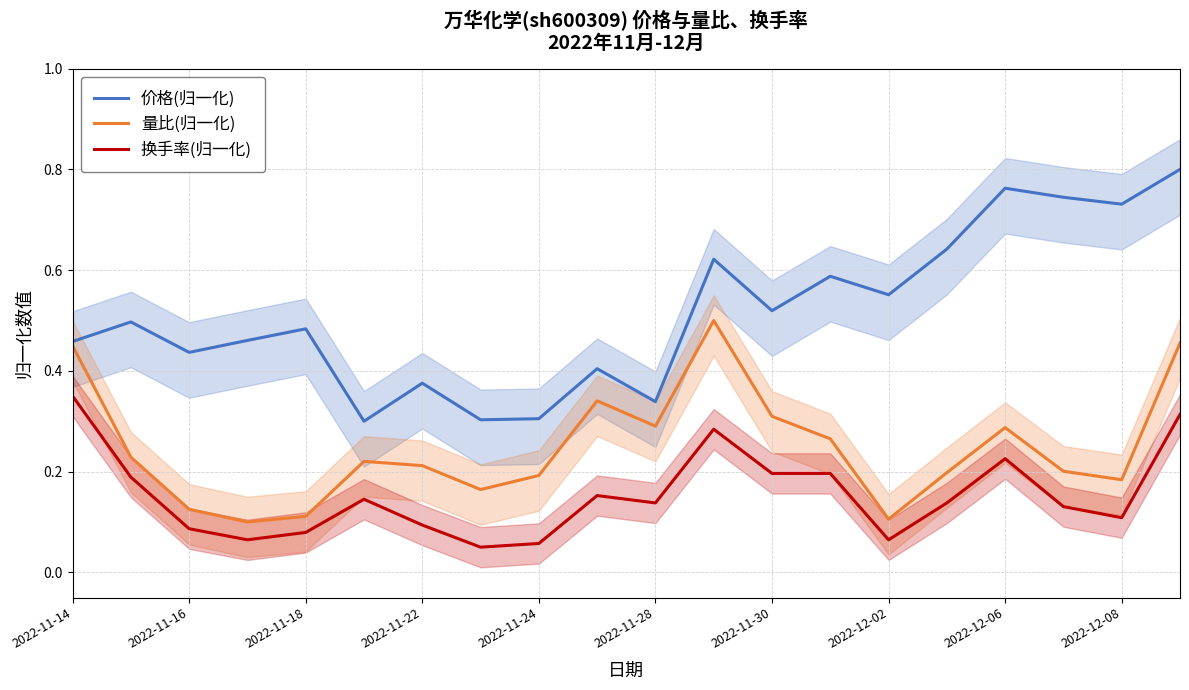

At which category is the sum across all series the highest?

19